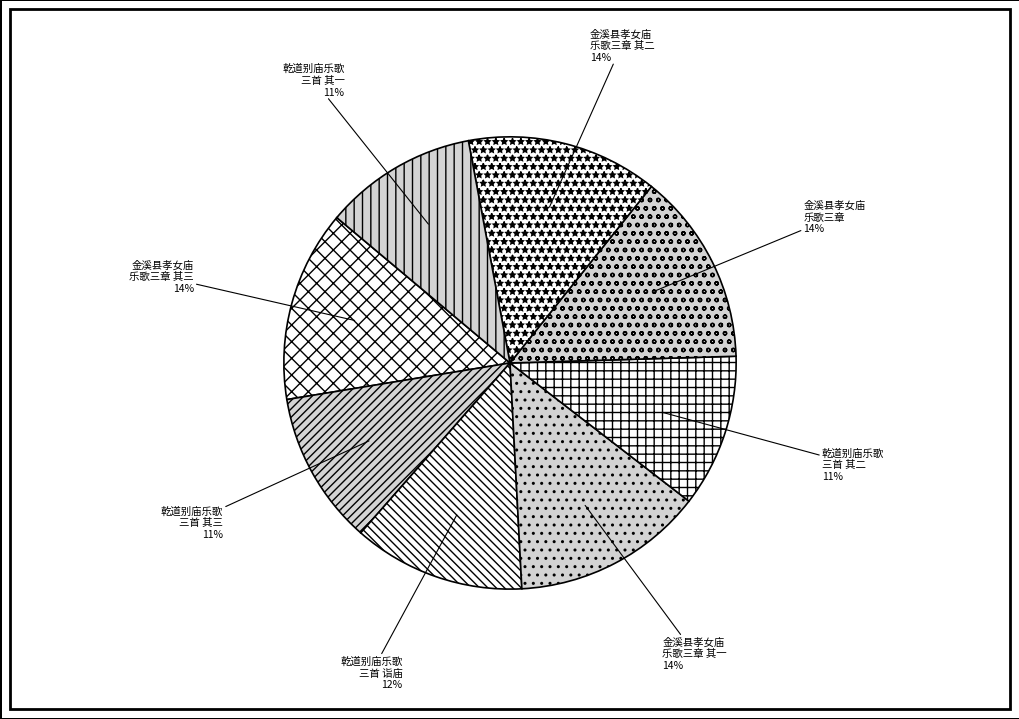

How many slices are in this pie chart?

8